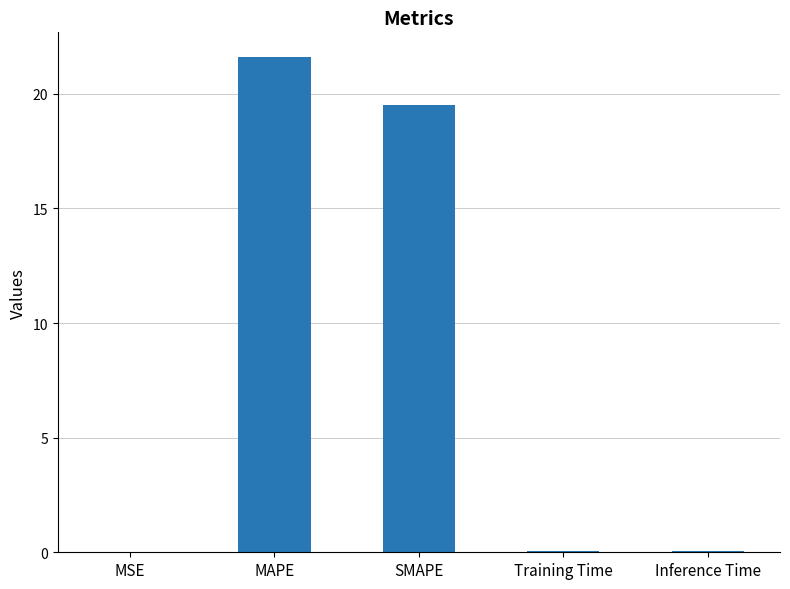

At which category does the chart reach its peak across all series?

MAPE